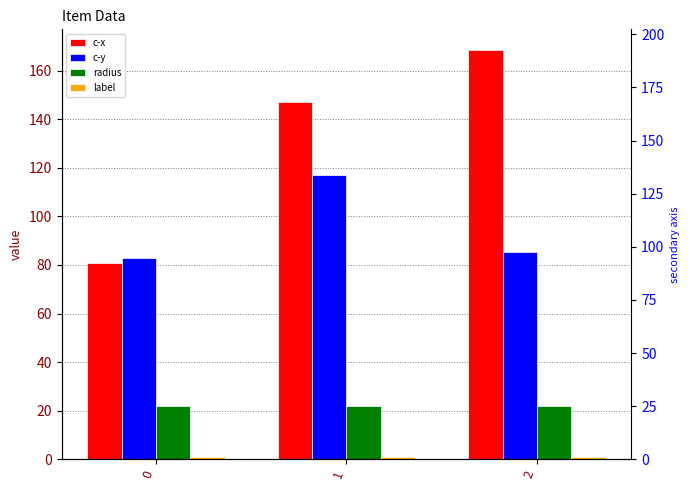

What are all the series names shown in the legend?

c-x, c-y, radius, label